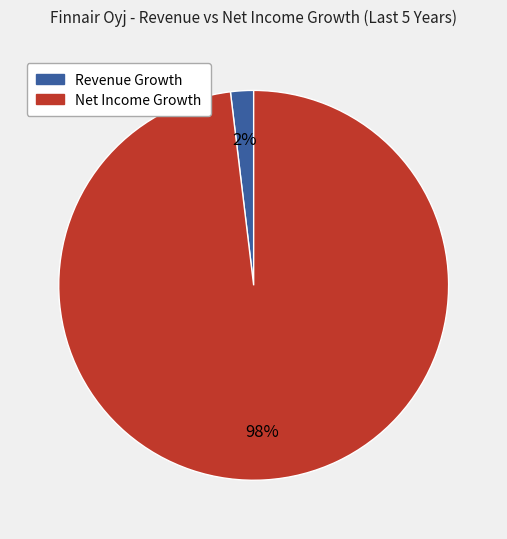

Is there any slice that represents more than half of the pie?

Yes